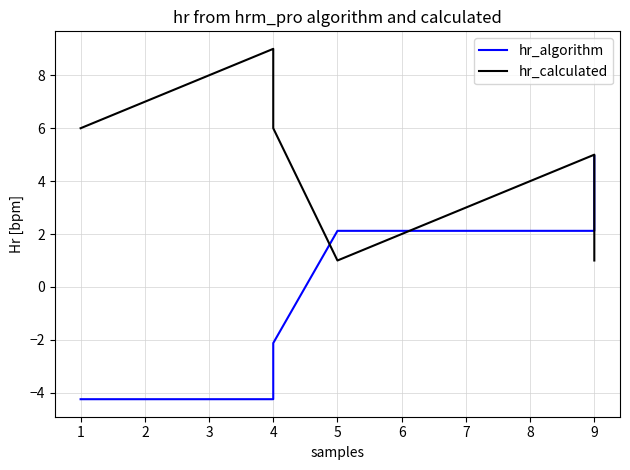

What is the value of the hr_calculated point at the 6th from the left?

1.0